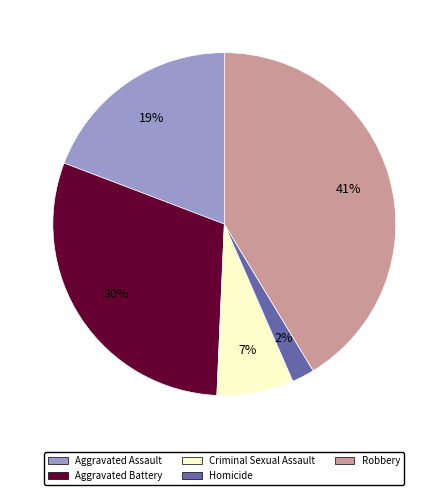

True or false: Aggravated Assault accounts for 5% of the total.

False